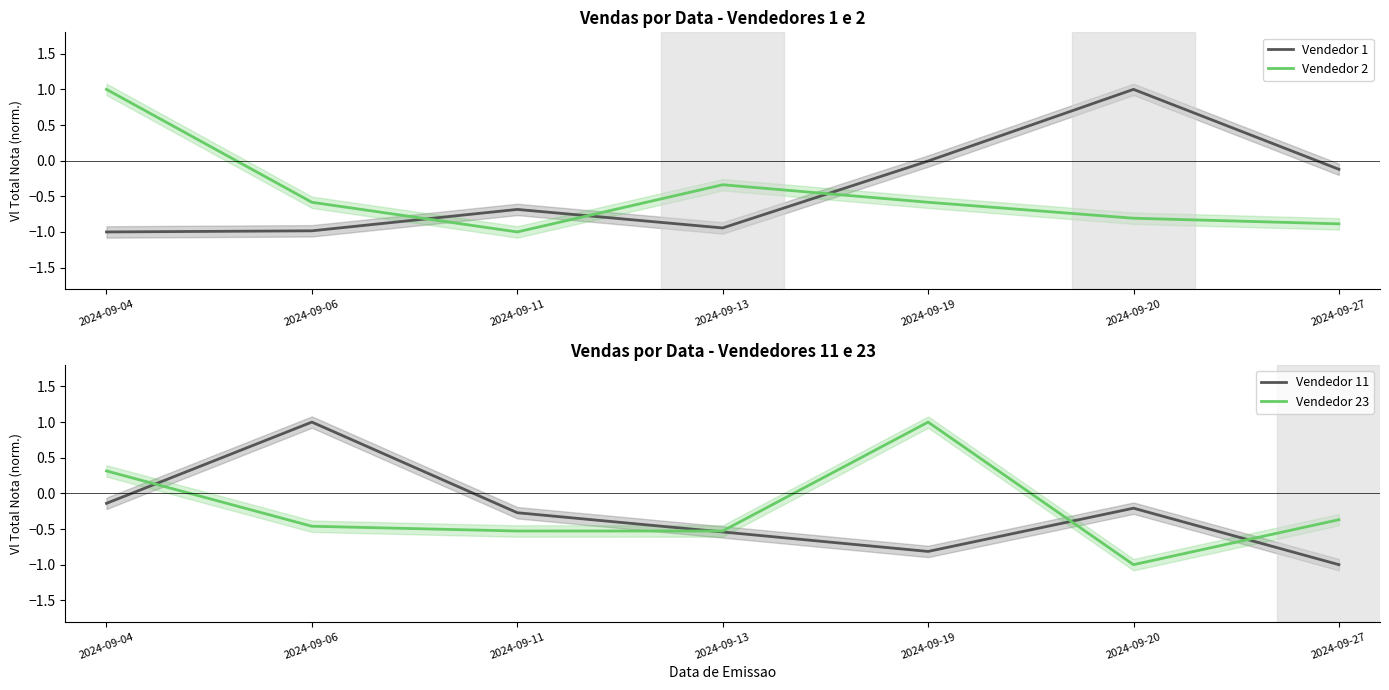

True or false: Vendedor 1 has a value of -0.1 at 2024-09-27.

True